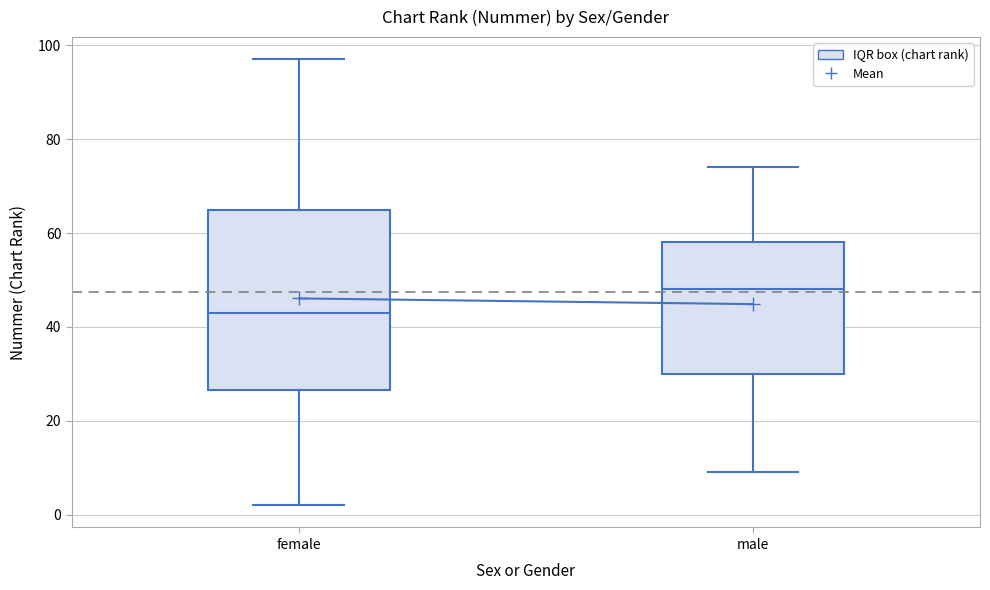

Reading left to right, read every box against the y-axis: the position of its median line, the range the box covers, and the ends of its whiskers. The values are not printed on the chart, so give them approximately, as read against the axis.

female: median 44, box 26 to 66, whiskers 2 to 98
male: median 48, box 30 to 58, whiskers 10 to 74